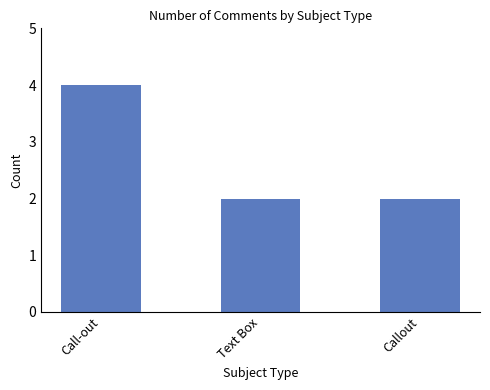

Reading left to right, what are all the values shown in this chart?

4	2	2